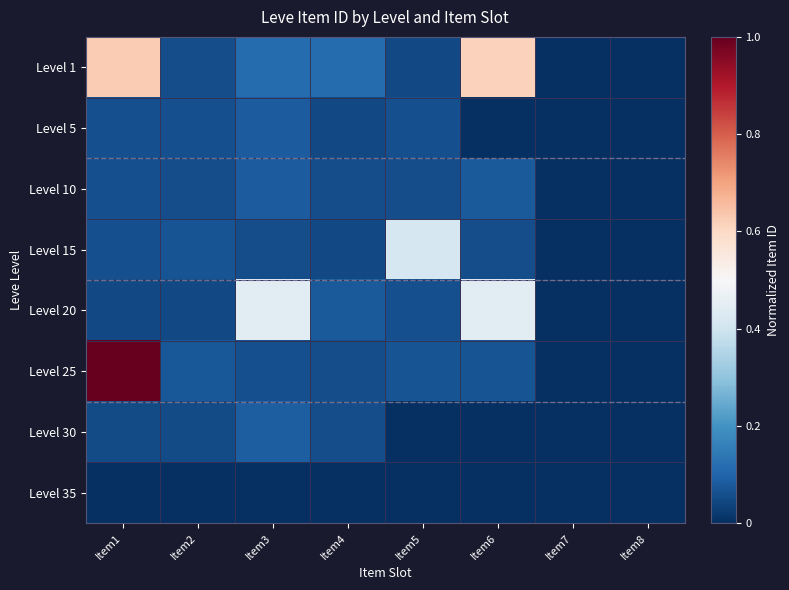

Which series has the widest spread of values?

Level 25